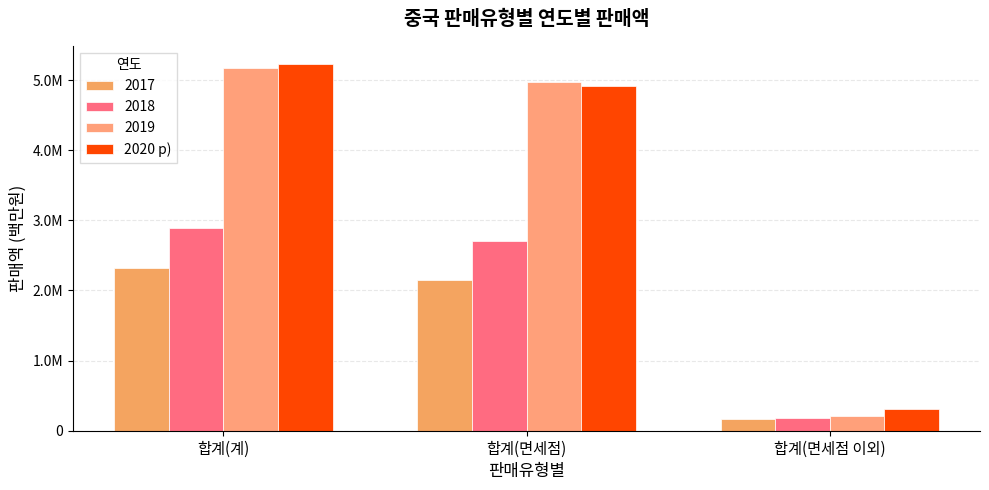

What is the label of the 1st bar from the left?

합계(계)